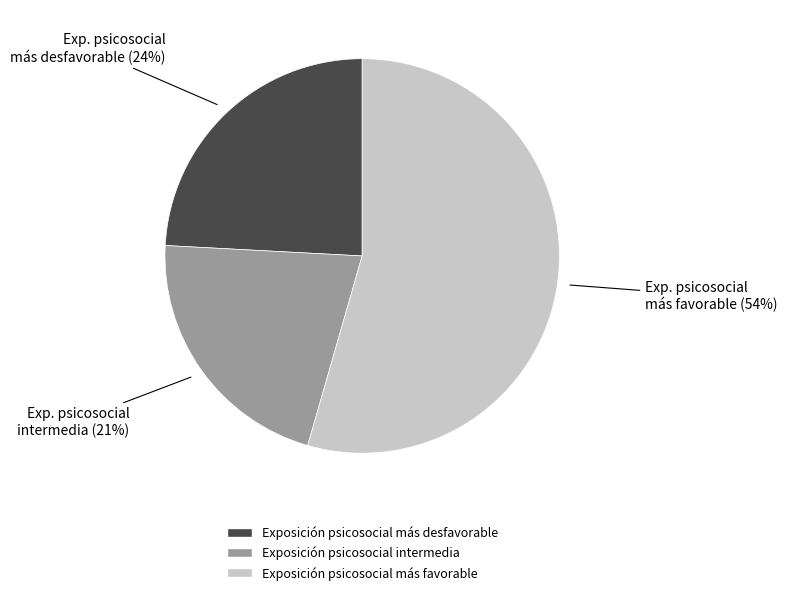

Is it true that Exposición psicosocial más desfavorable is 24% of the pie?

True